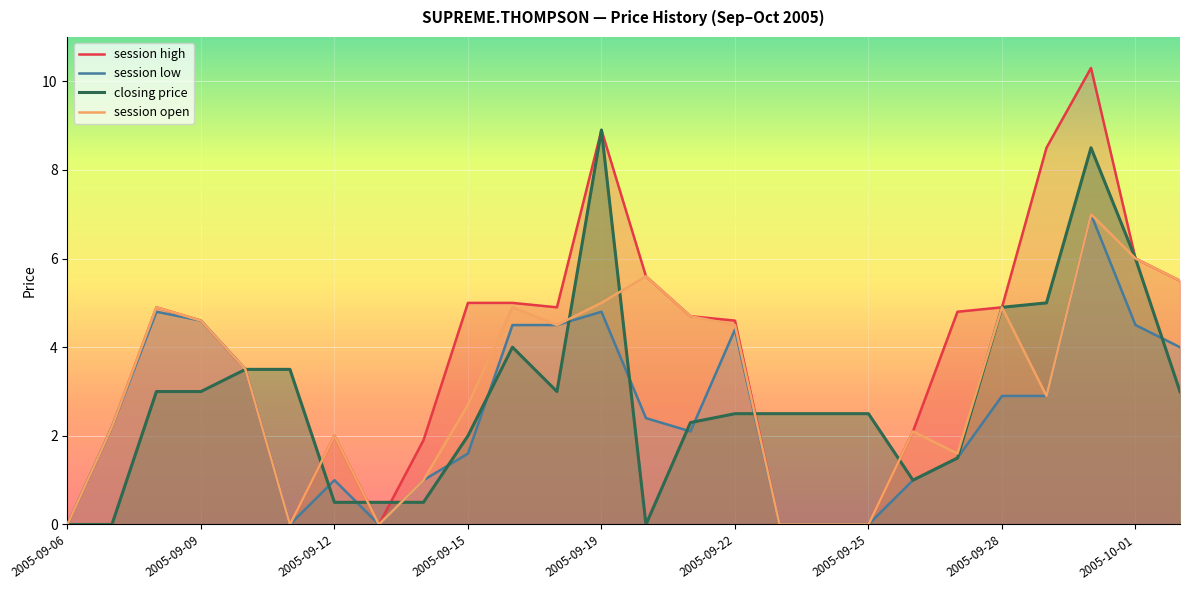

Rank the series by their average value, from highest to lowest.

session high, session open, closing price, session low